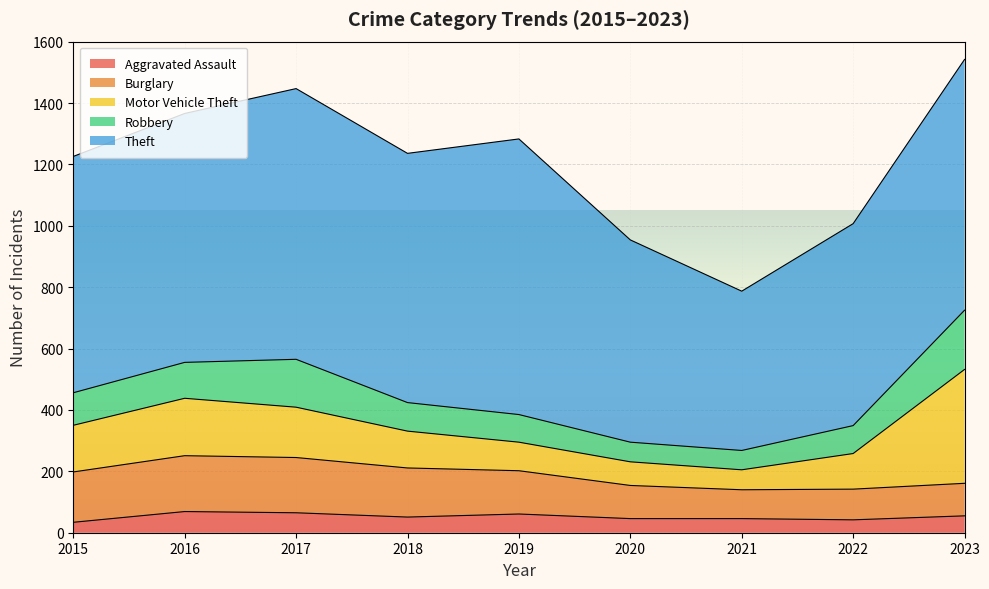

What is the average value of the Robbery series?

108